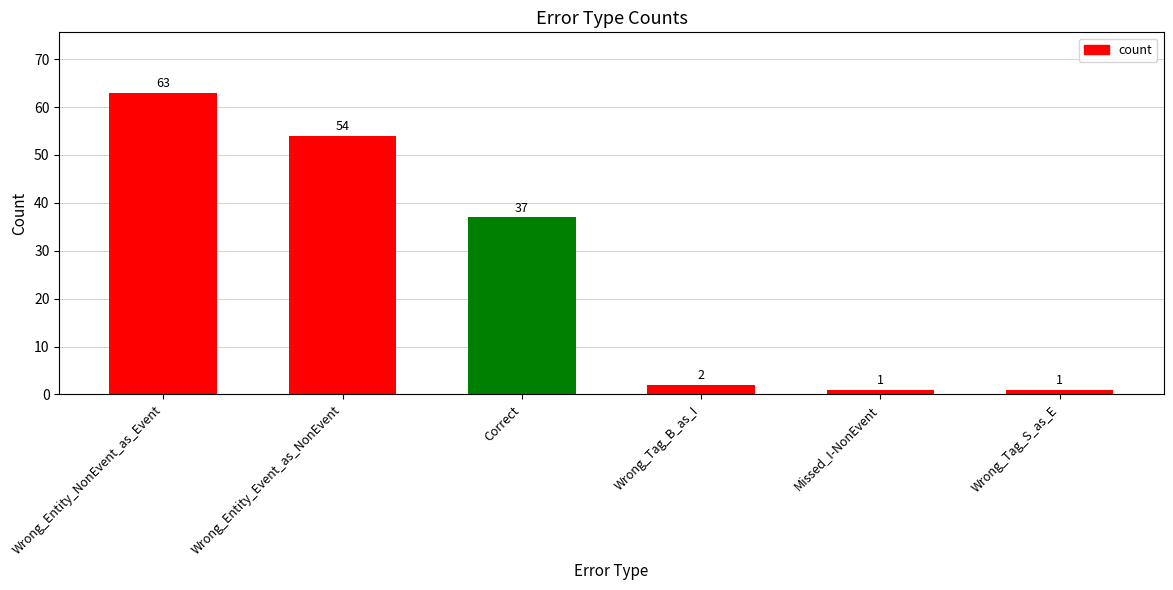

What is the difference between the values at Wrong_Tag_B_as_I and Correct?

35